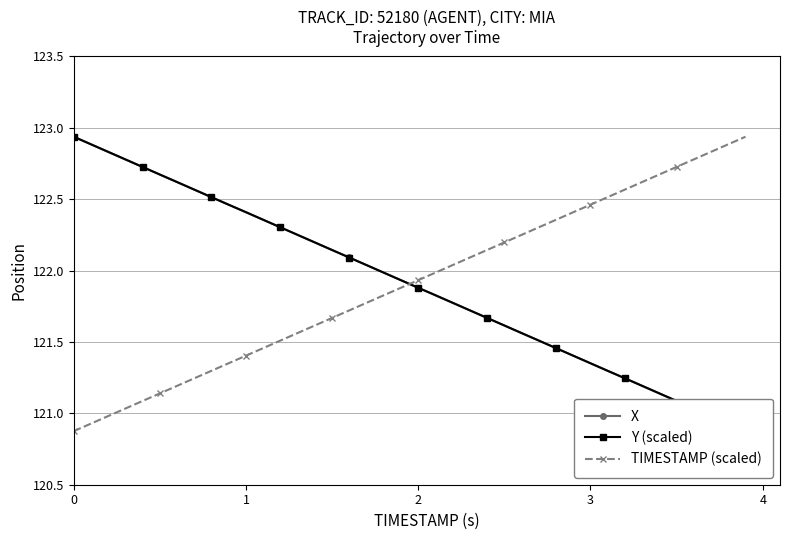

Which series has the largest range (max minus min)?

X